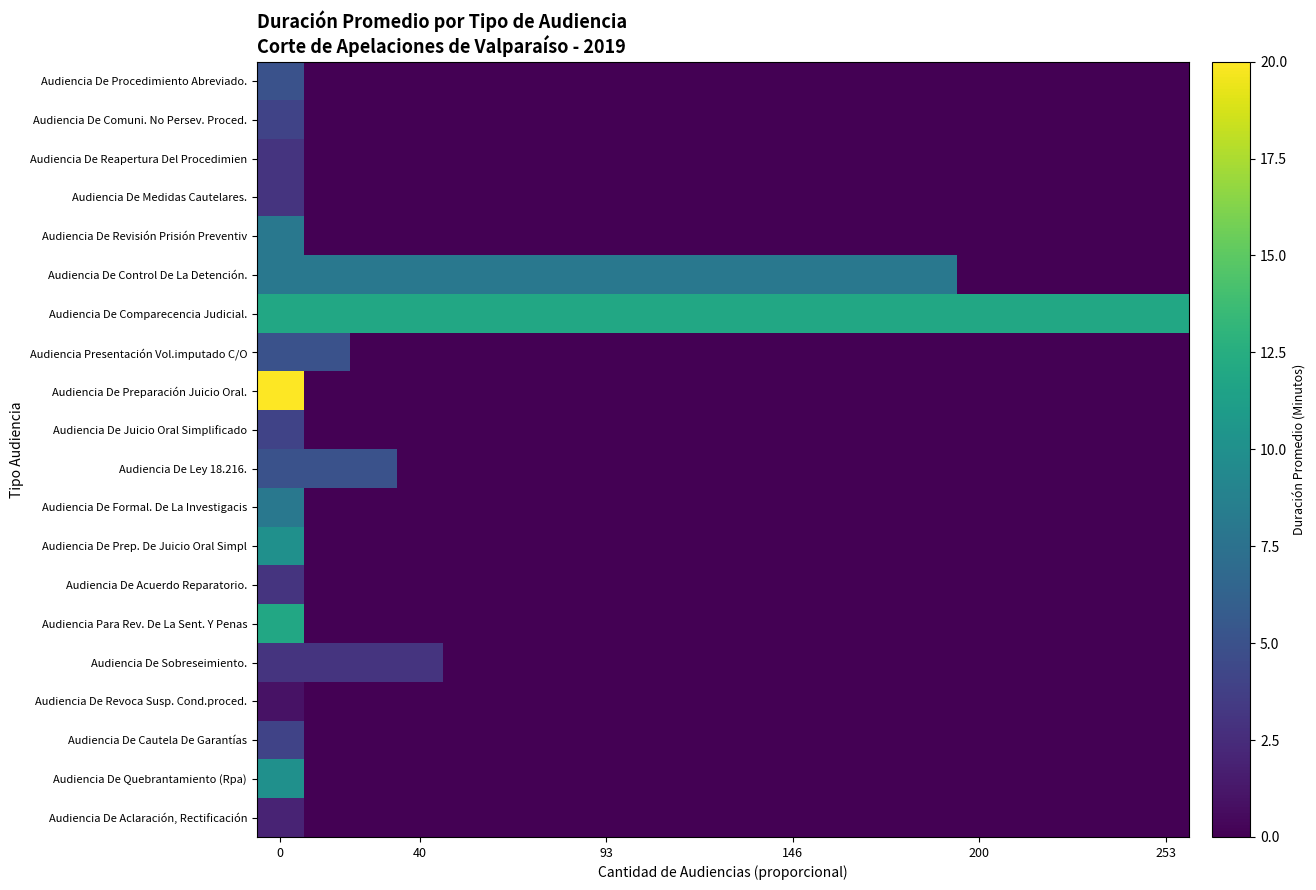

At how many categories does at least one series exceed 1?

20